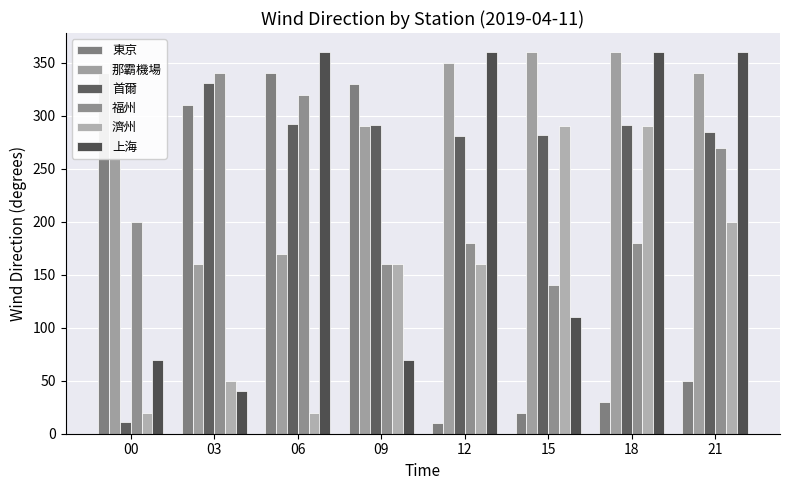

At how many categories does at least one series exceed 56?

8